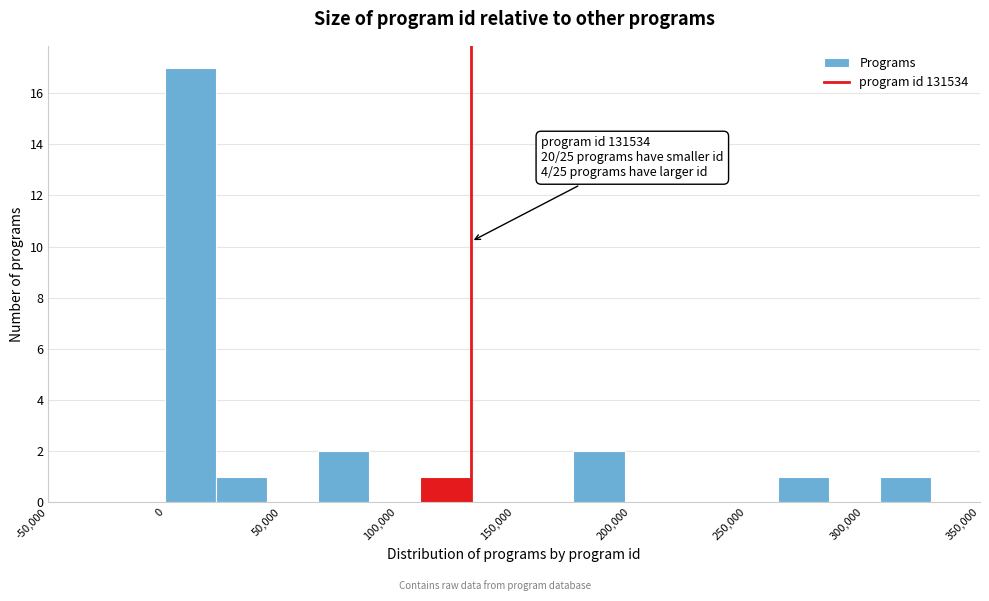

Which range on the x-axis has the tallest bar?

0 to 20000